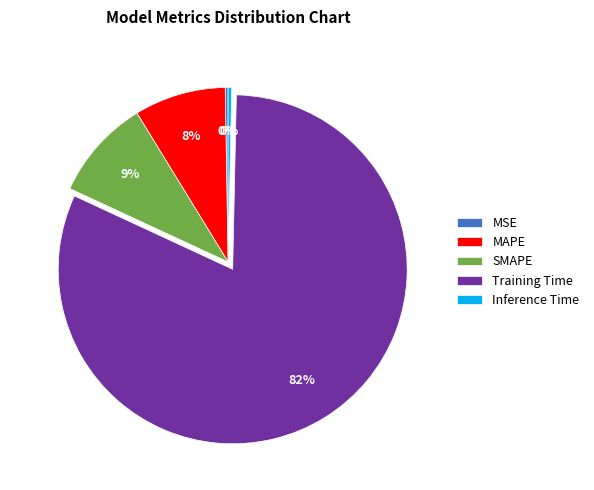

To the nearest percent, what percentage of the pie is SMAPE?

9%